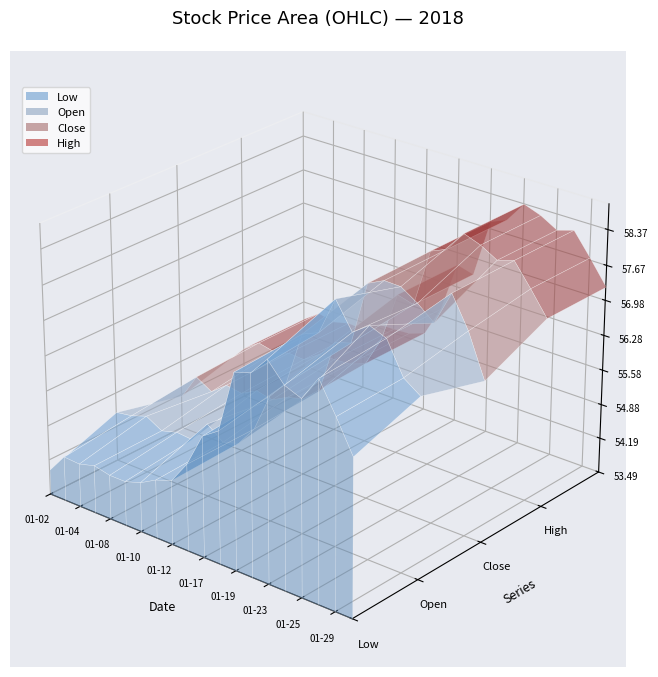

Reading right to left, list all the values displayed in this chart.

High: 19=57.2	18=57.7	17=58.2	16=58.1	15=58.2	14=58.4	13=58.0	12=57.8	11=56.7	10=56.7	9=55.7	8=55.1	7=55.0	6=55.0	5=55.0	4=54.7	3=54.8	2=54.7	1=54.8	0=54.5
Low: 19=56.6	18=57.2	17=57.8	16=57.3	15=57.5	14=57.8	13=57.5	12=57.3	11=56.1	10=55.9	9=55.2	8=54.8	7=54.7	6=54.5	5=54.4	4=54.4	3=54.5	2=54.4	1=54.4	0=54.0
Open: 19=57.0	18=57.3	17=57.9	16=58.0	15=57.8	14=58.3	13=57.6	12=57.4	11=56.4	10=56.0	9=55.2	8=54.8	7=54.7	6=55.0	5=54.5	4=54.6	3=54.5	2=54.7	1=54.5	0=54.5
Close: 19=56.7	18=57.5	17=58.1	16=57.5	15=57.7	14=57.9	13=58.0	12=57.8	11=56.5	10=56.4	9=55.3	8=55.0	7=55.0	6=54.8	5=54.9	4=54.7	3=54.7	2=54.5	1=54.7	0=54.2